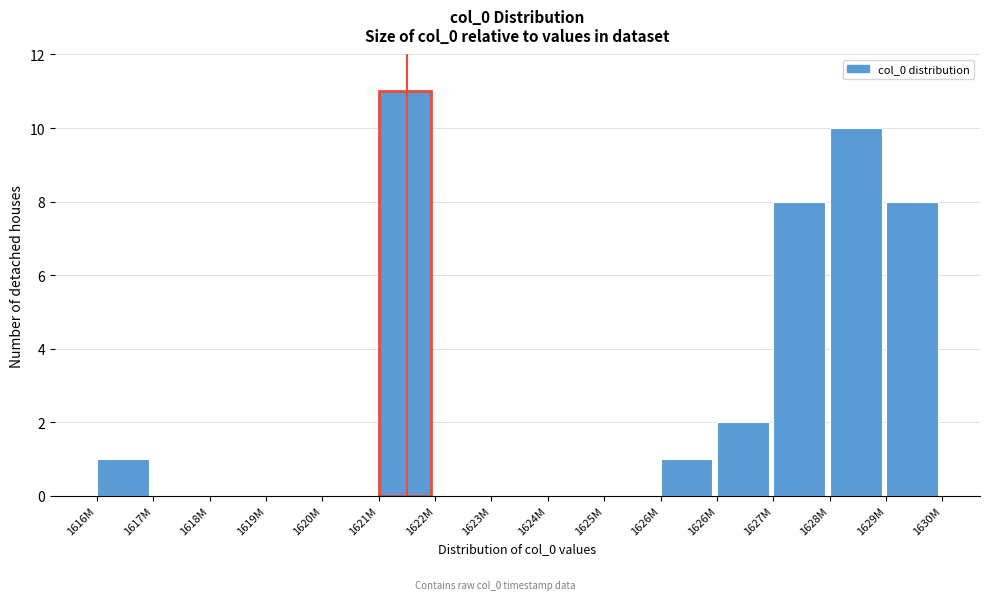

How many data points does each series have?

15